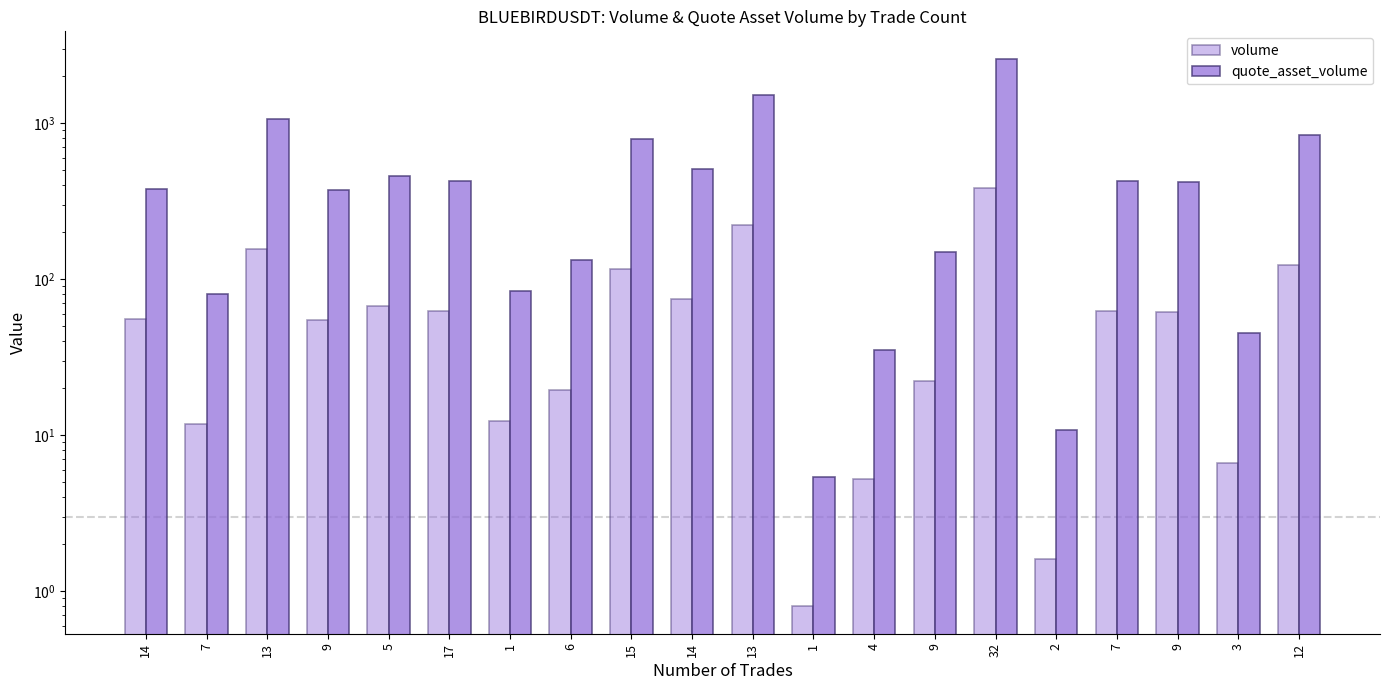

What is the smallest value displayed?

0.8